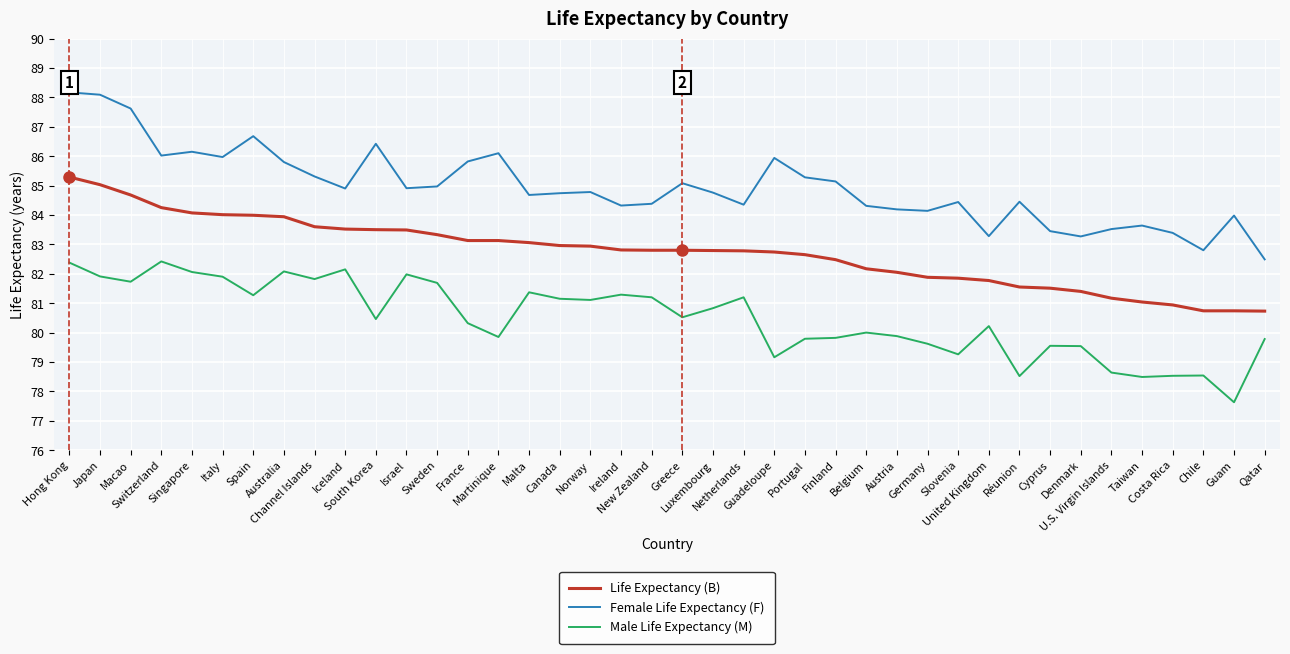

True or false: Male Life Expectancy (M) and Female Life Expectancy (F) intersect in this chart.

False